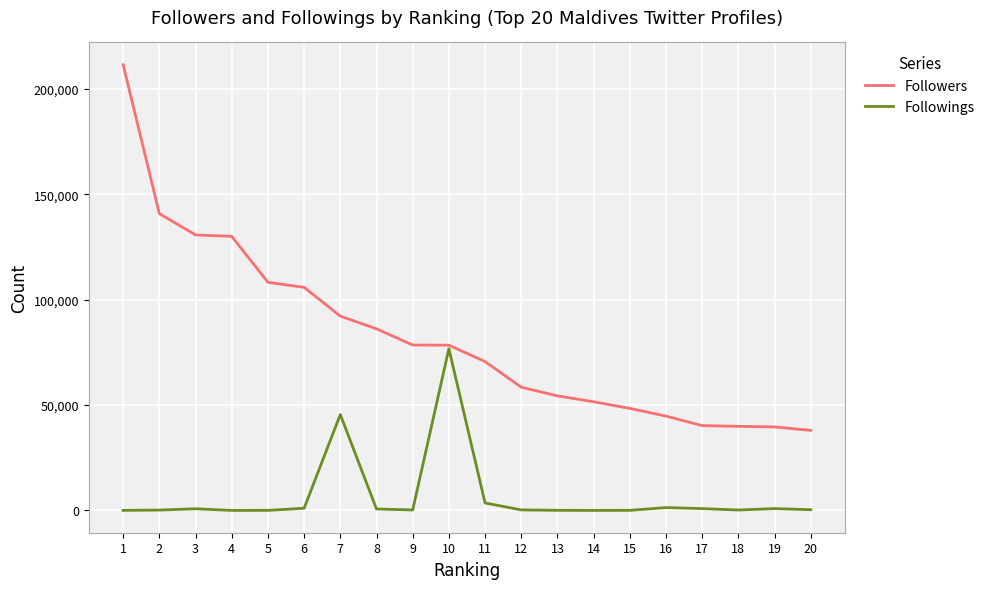

Which series has the largest range (max minus min)?

Followers